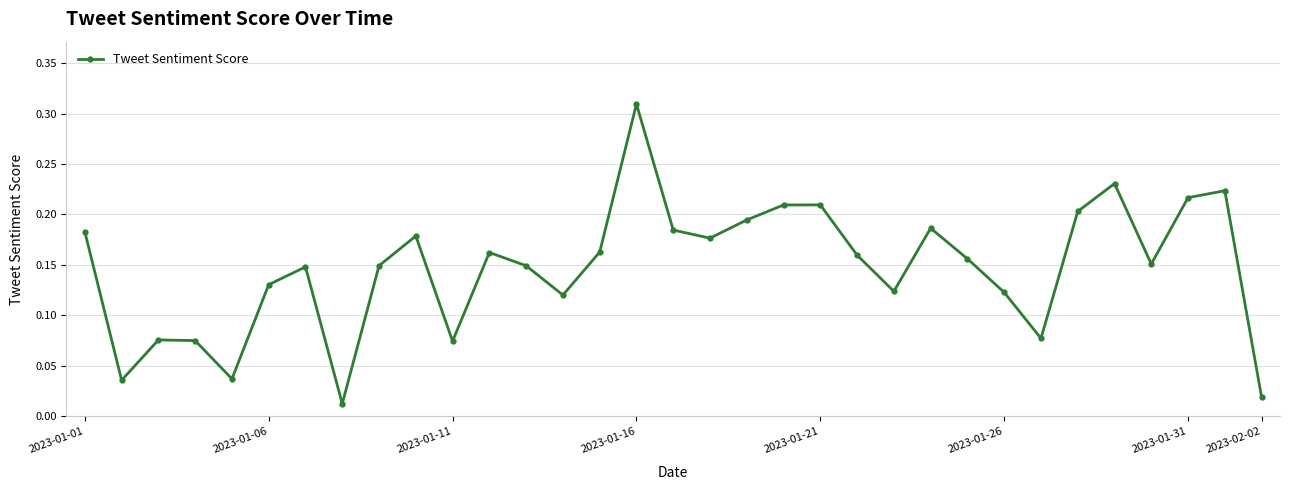

How many points are higher than both their immediate neighbors (excluding endpoints)?

9